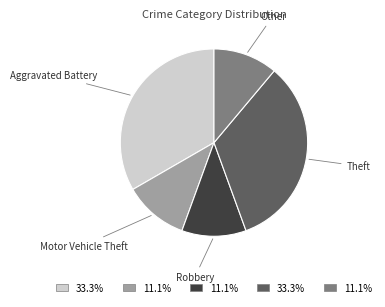

Approximately how many times larger is the value at Motor Vehicle Theft compared to Theft?

0.3